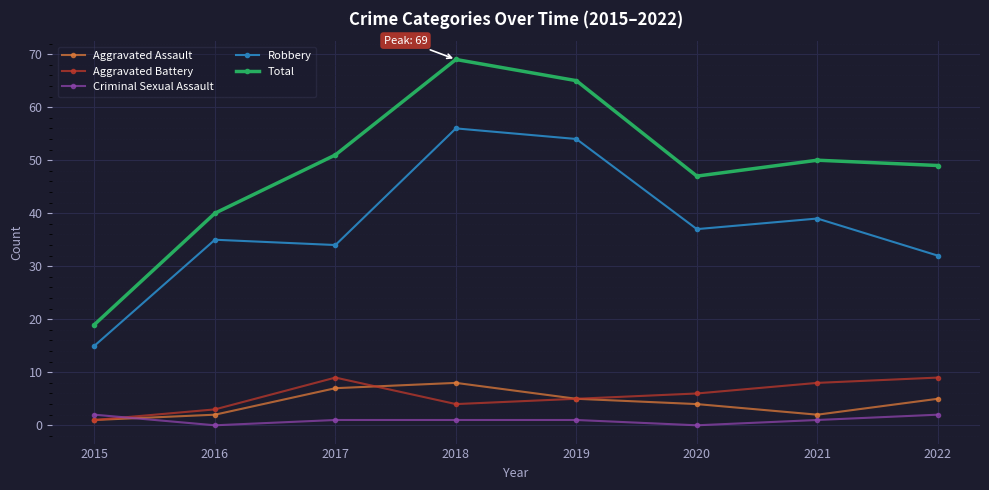

Reading left to right, what are all the values shown in this chart?

Aggravated Assault: 1	2	7	8	5	4	2	5
Aggravated Battery: 1	3	9	4	5	6	8	9
Criminal Sexual Assault: 2	0	1	1	1	0	1	2
Robbery: 15	35	34	56	54	37	39	32
Total: 19	40	51	69	65	47	50	49